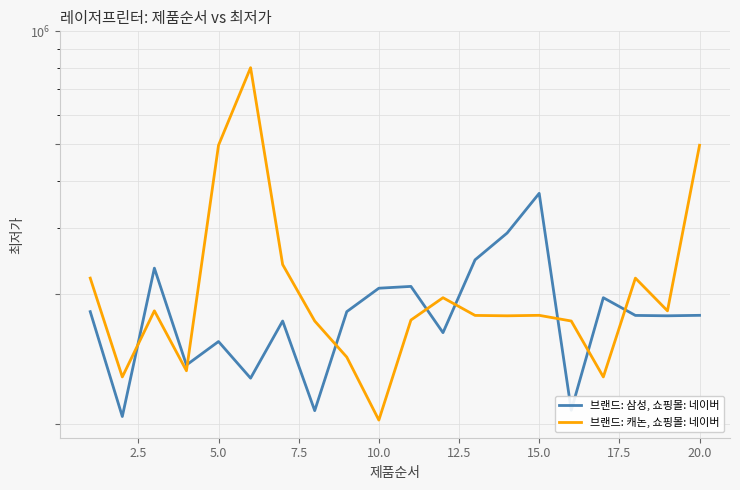

Does the chart display data point markers on the line(s)?

No